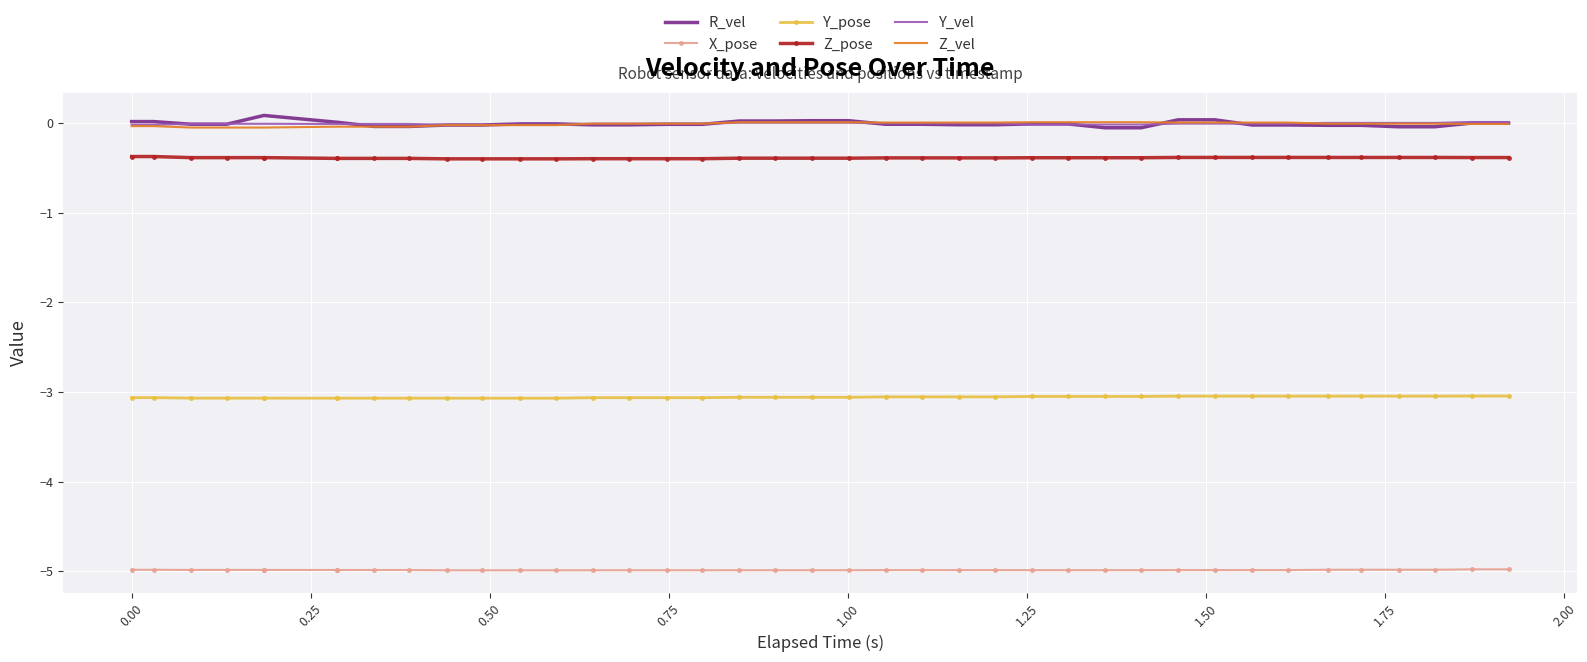

True or false: R_vel and Y_pose intersect in this chart.

False